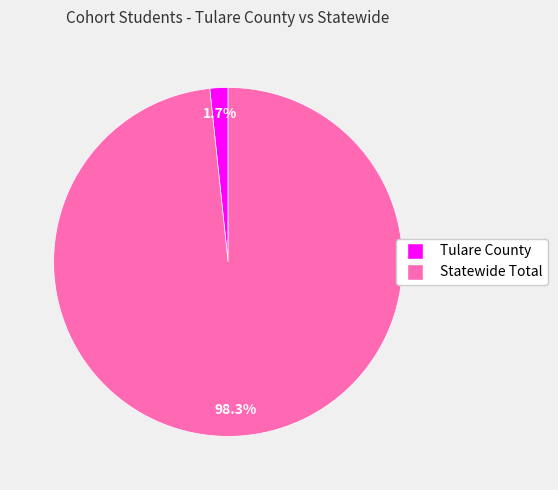

The Tulare County slice represents 7% of the pie. True or false?

False